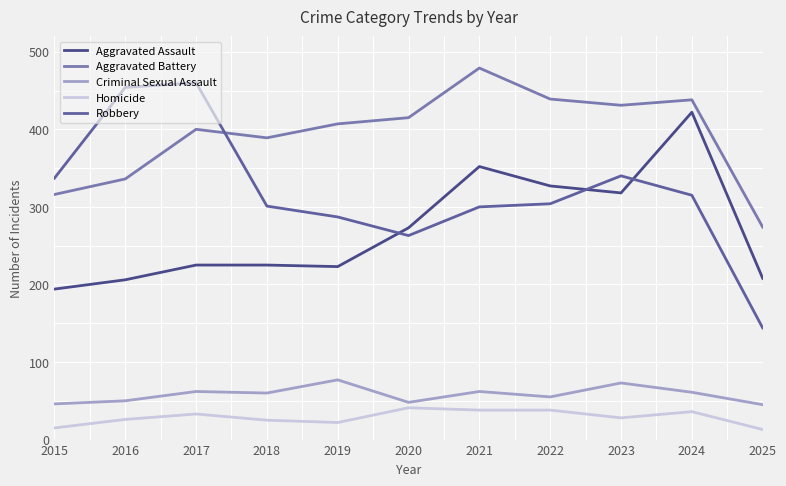

How many lines are shown in the chart?

5